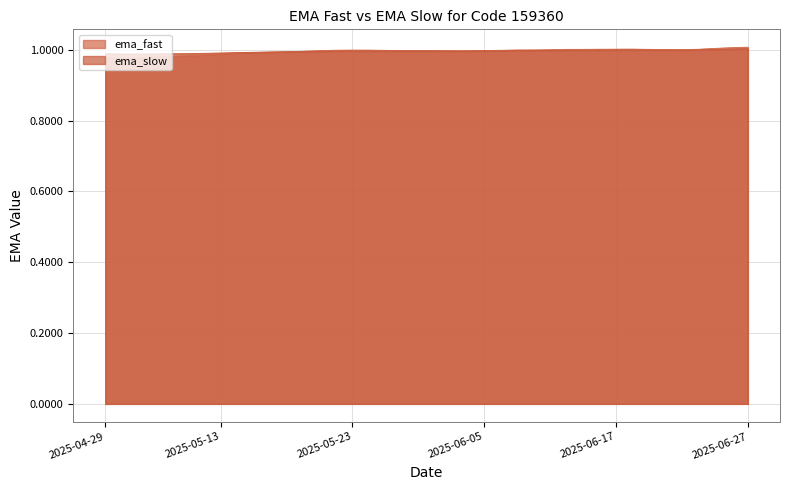

True or false: ema_fast has a value of 0.7 at 2025-05-16.

False